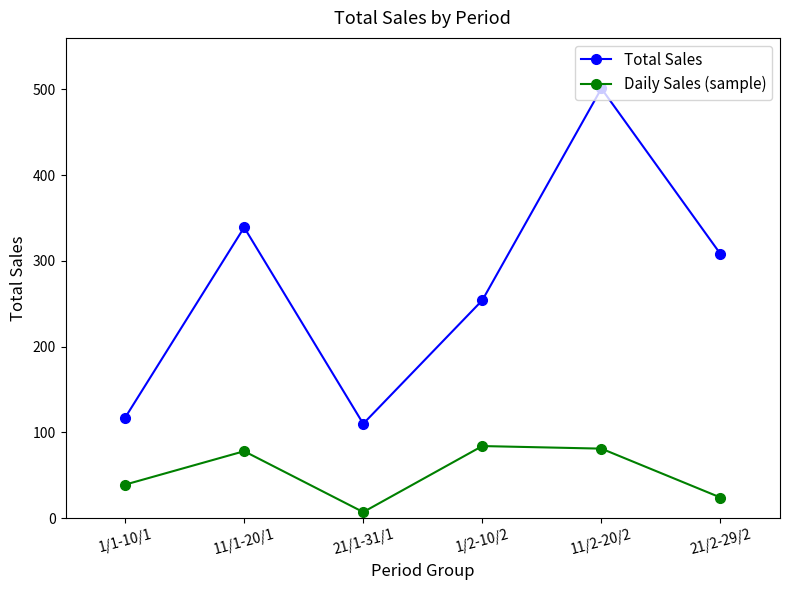

At which label is Daily Sales (sample) closest to 45?

1/1-10/1